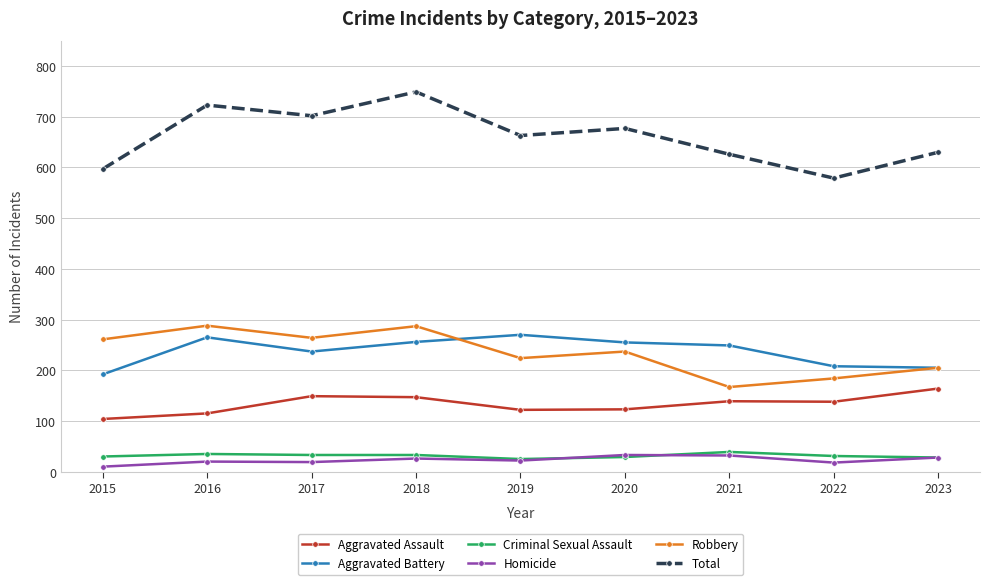

What is the difference between the second highest and second lowest values in the Total series?

126